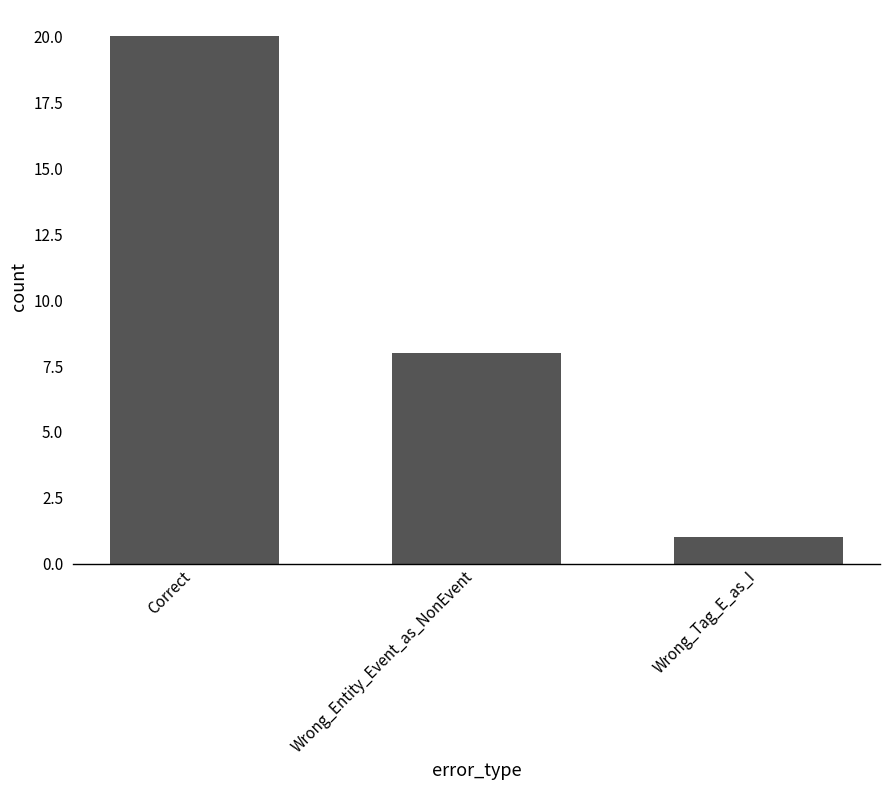

Are the bars grouped side by side (vs. stacked)?

No